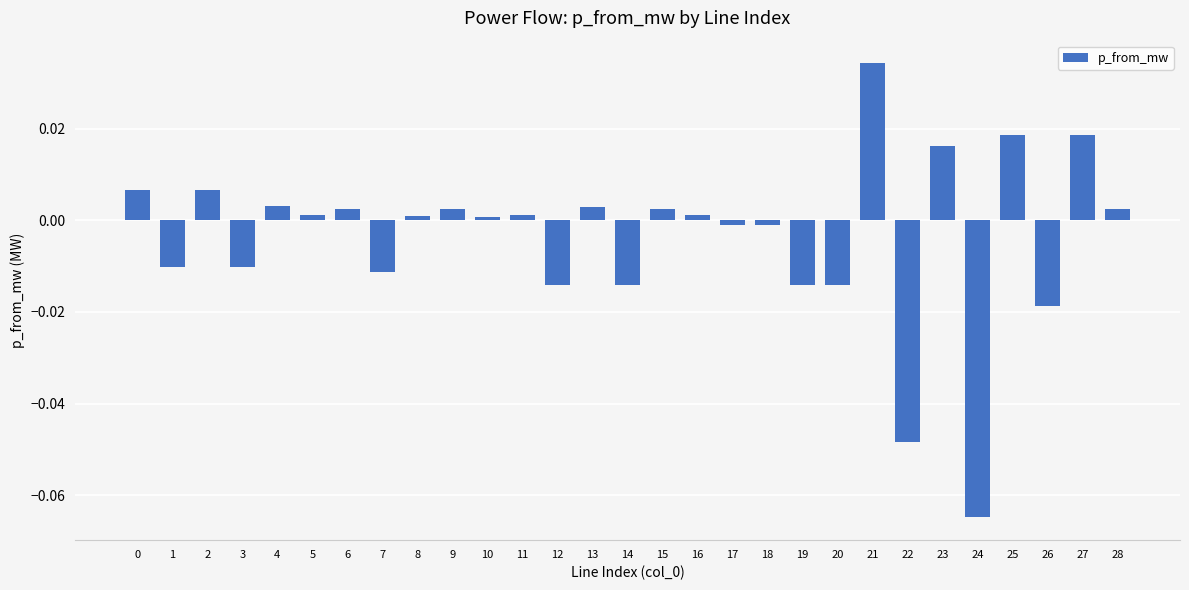

How many negative values are there?

12